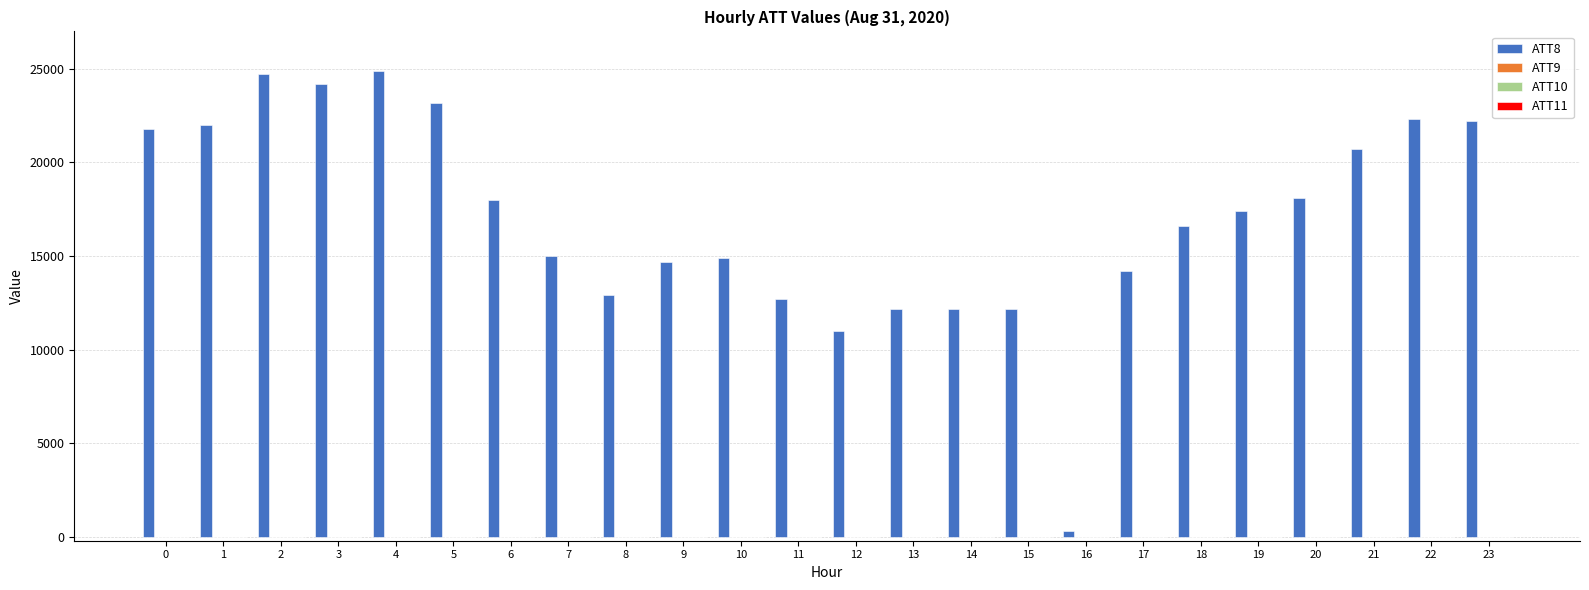

Which series has the largest total across all categories?

ATT8